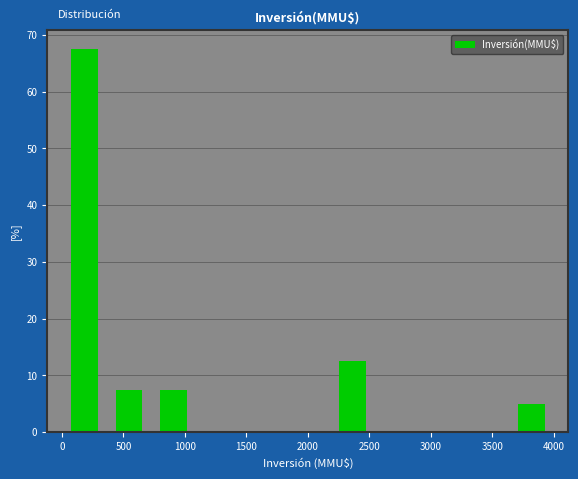

How tall is the bar that spans 350 to 750 on the x-axis? Neither the bar edges nor the heights are printed on the chart, so give them approximately, as read against the axes.

8